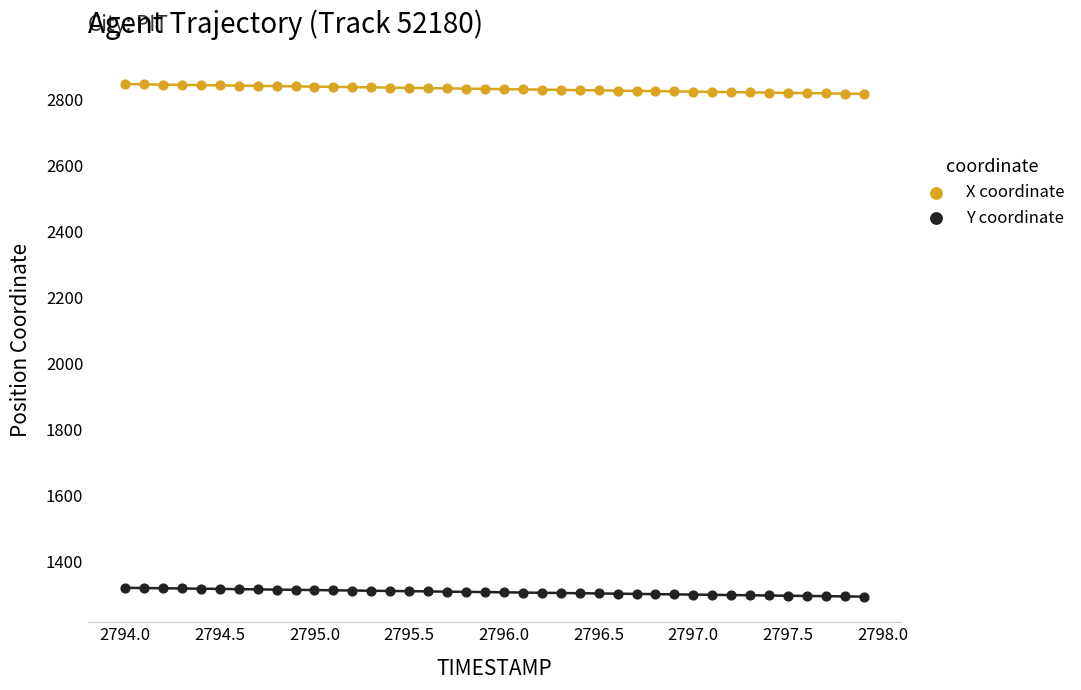

Which series contains the highest Y value?

X coordinate